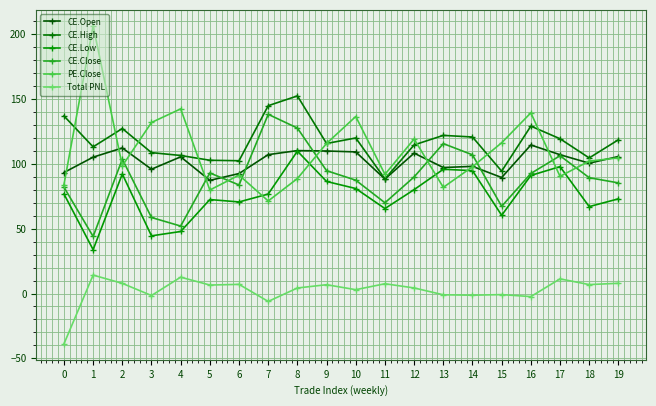

Which category has the highest value across all series?

1